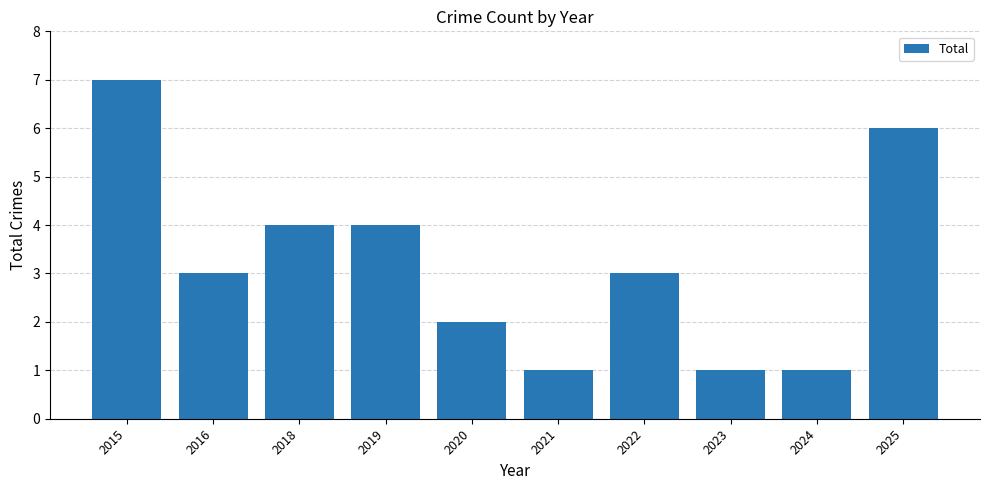

Reading left to right, extract all data points from this chart.

2015=7	2016=3	2018=4	2019=4	2020=2	2021=1	2022=3	2023=1	2024=1	2025=6